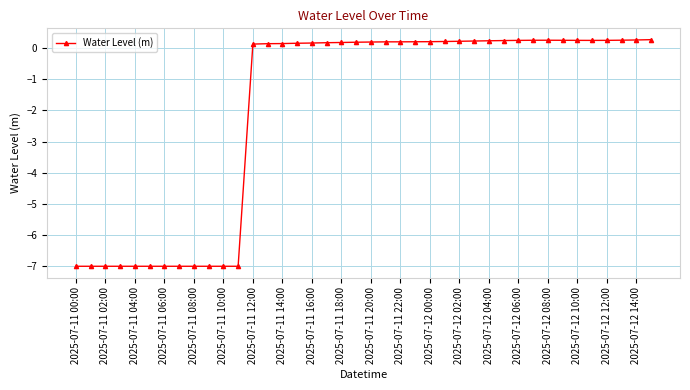

True or false: there are more than 0 points higher than both neighbors.

True